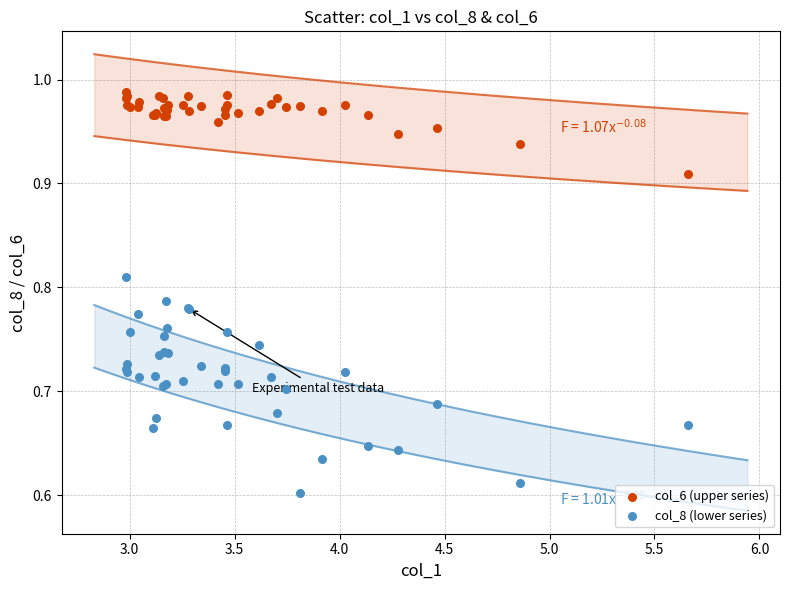

Which series contains the highest Y value?

col_6 (upper series)